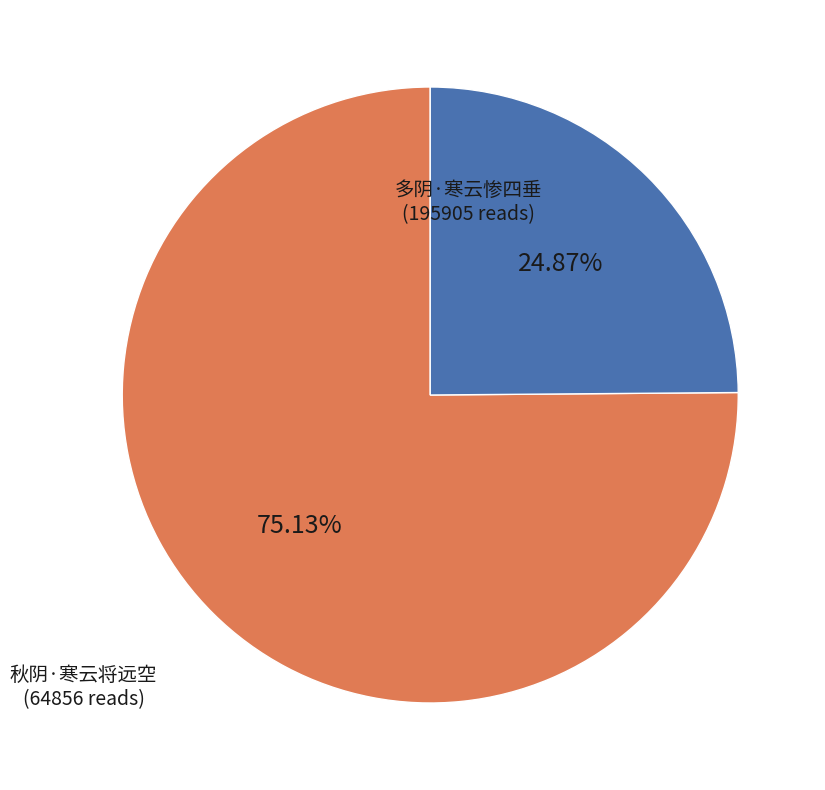

Between 多阴·寒云惨四垂 and 秋阴·寒云将远空, which is larger?

多阴·寒云惨四垂